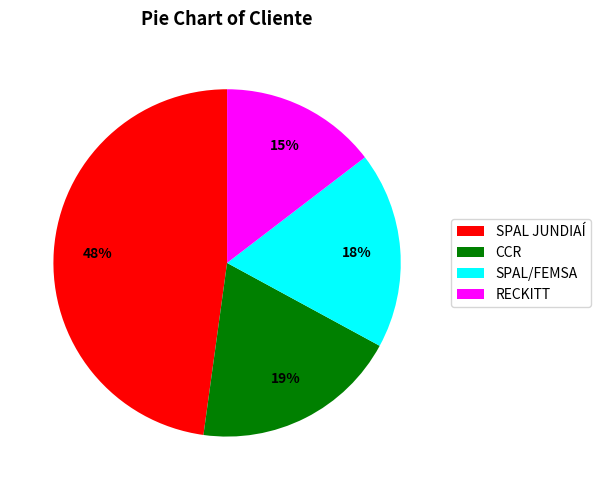

Do SPAL JUNDIAÍ and SPAL/FEMSA together represent more than half of the pie?

Yes